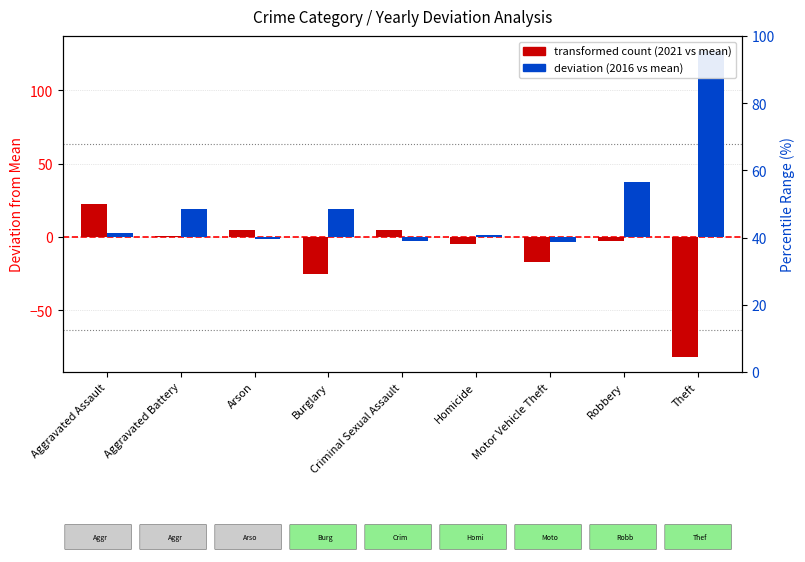

What position from the left is Arson?

3